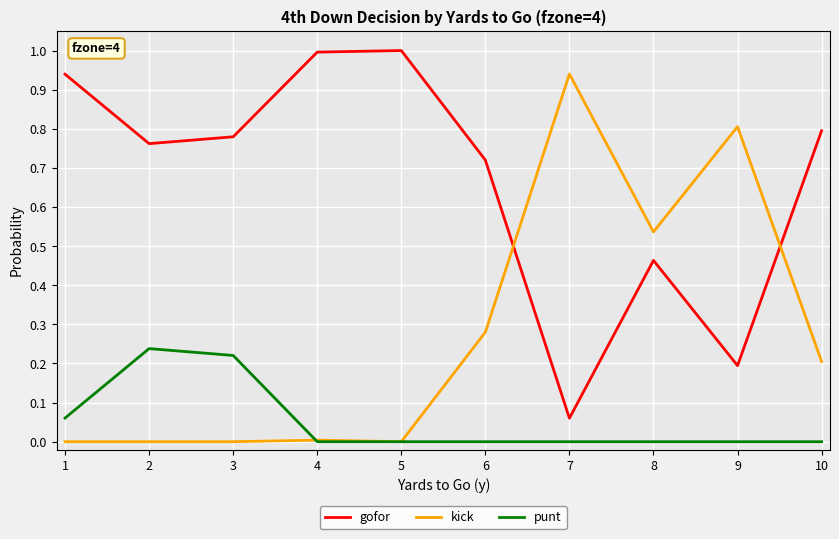

What is the total value across all series at 6?

1.0